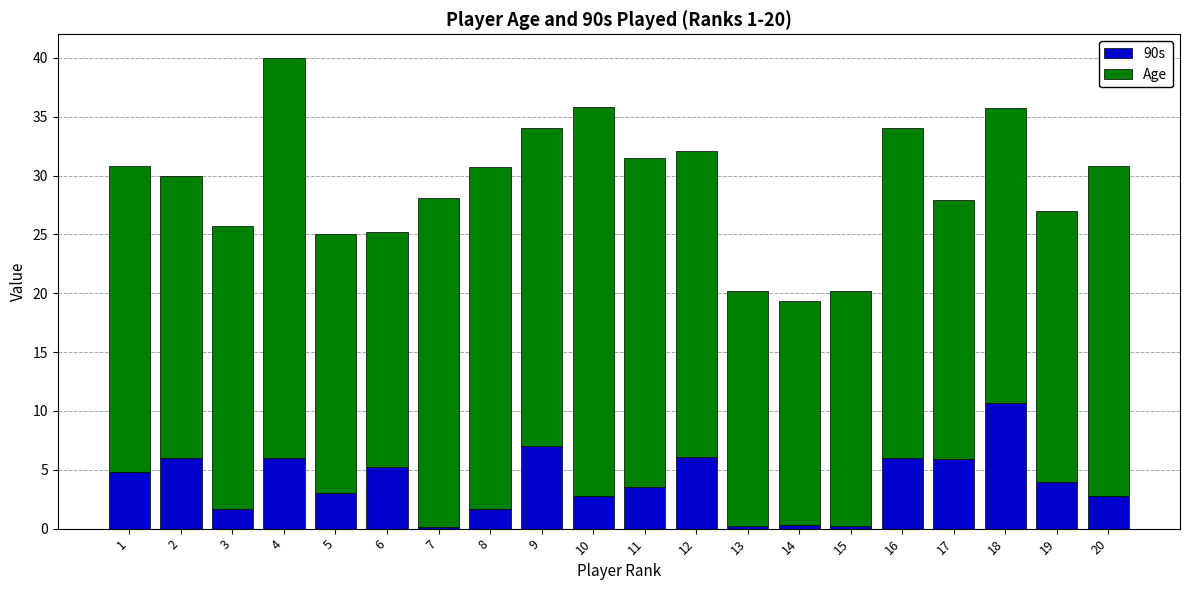

The 90s series shows 5.6 at 19. True or false?

False